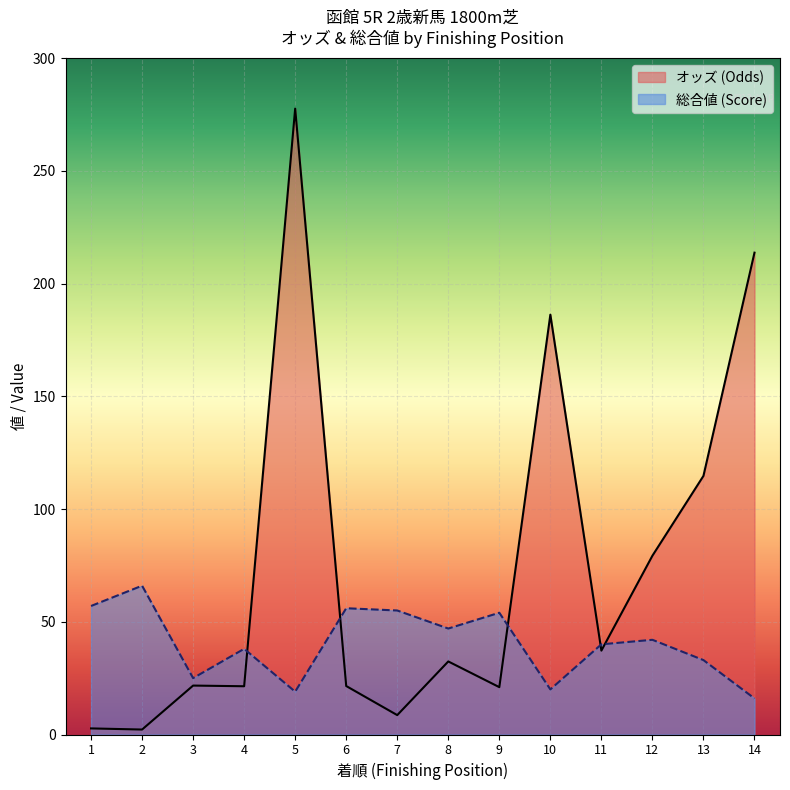

Which category has the lowest value in the オッズ series?

2